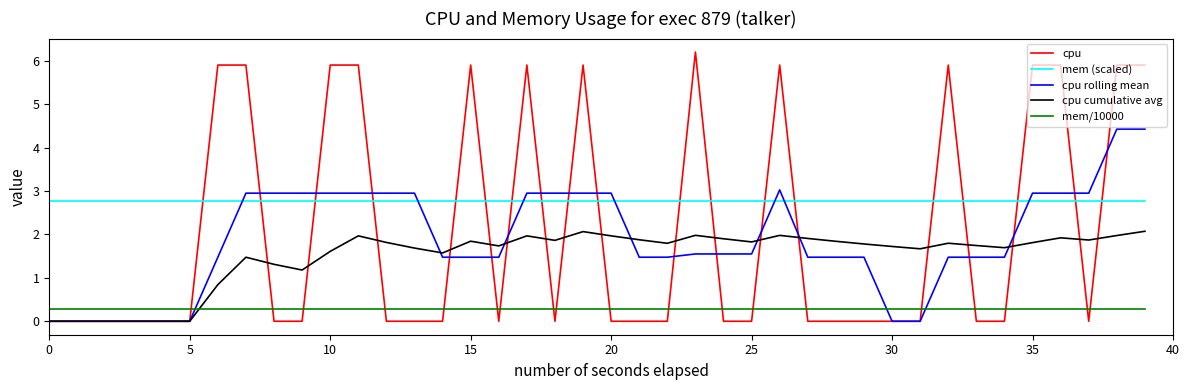

Which series has the largest total across all categories?

mem (scaled)